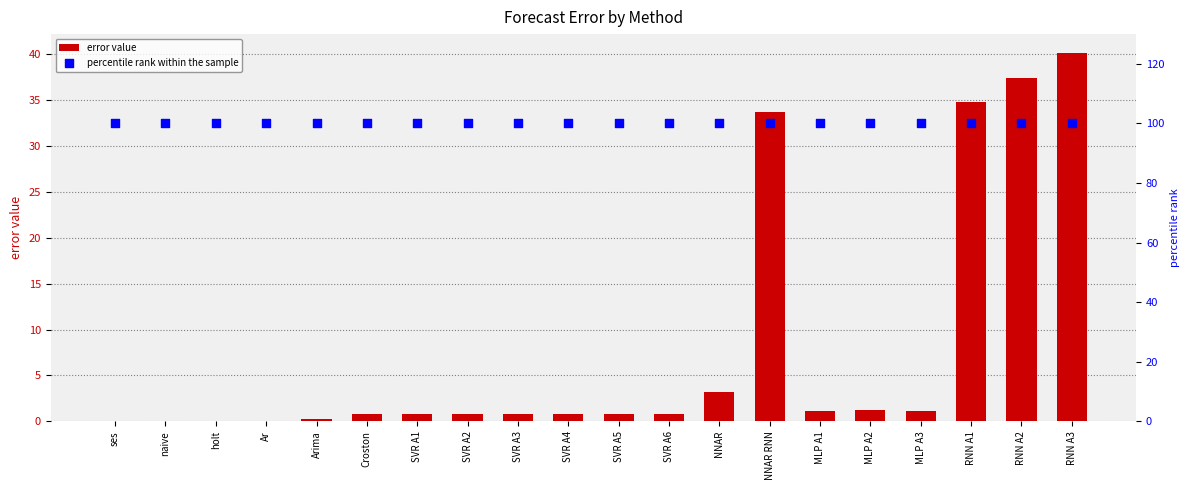

What are all the series names shown in the legend?

error value, percentile rank within the sample